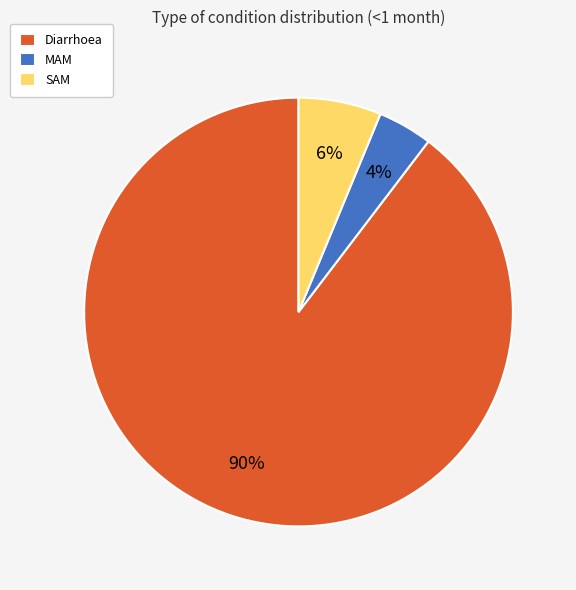

Rank the categories by value from highest to lowest.

Diarrhoea, SAM, MAM